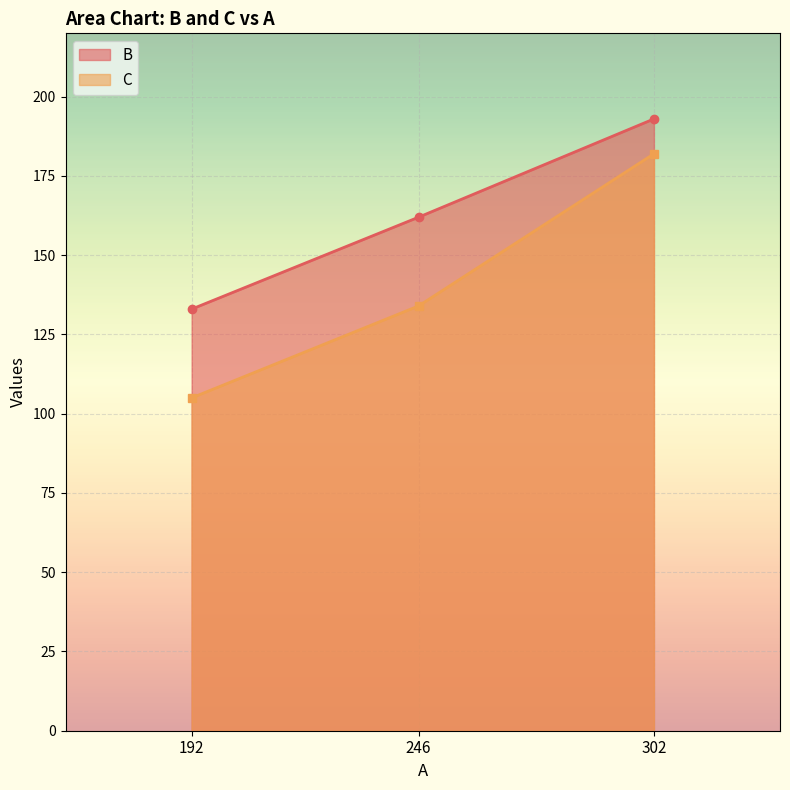

What is the value of the C point at the 2nd from the left?

134